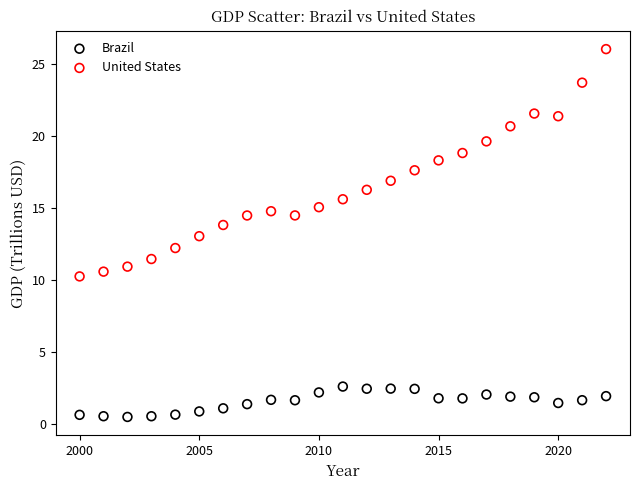

Across all data points, what is the range of Y values (max minus min)?

25.5